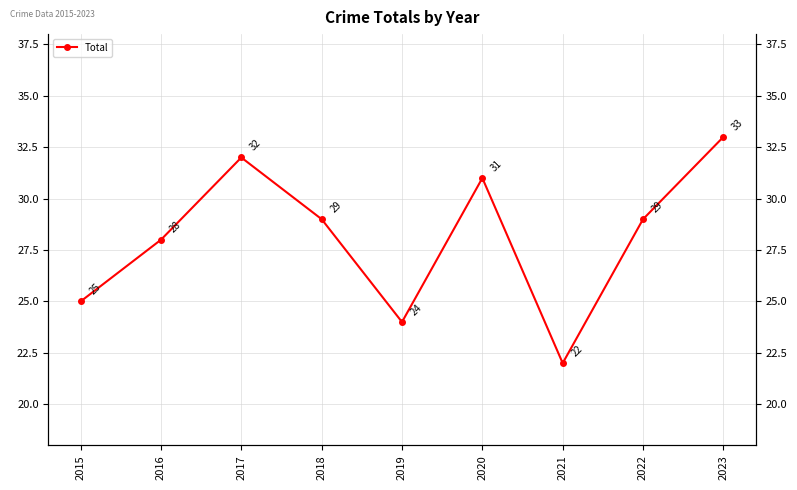

List the labels in order of value, smallest first.

2021, 2019, 2015, 2016, 2018, 2022, 2020, 2017, 2023